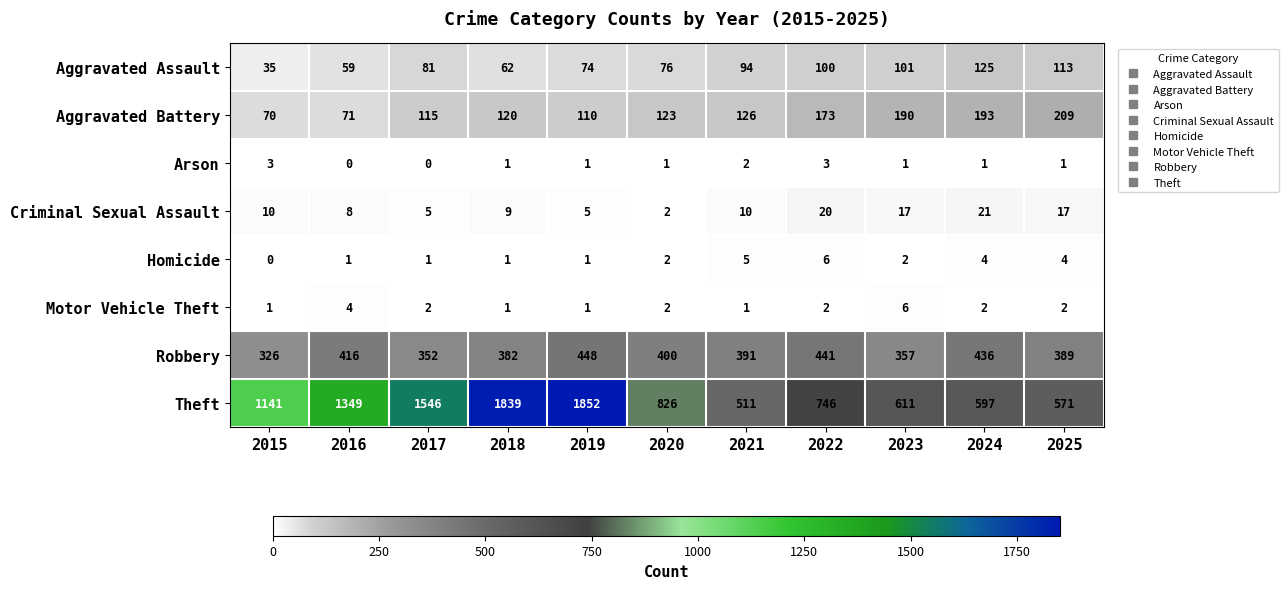

What is the difference between the highest and lowest values at 2016?

1349